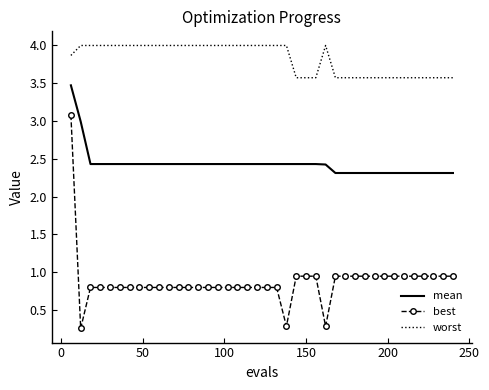

In best, how many points are lower than both neighbors (excluding endpoints)?

3